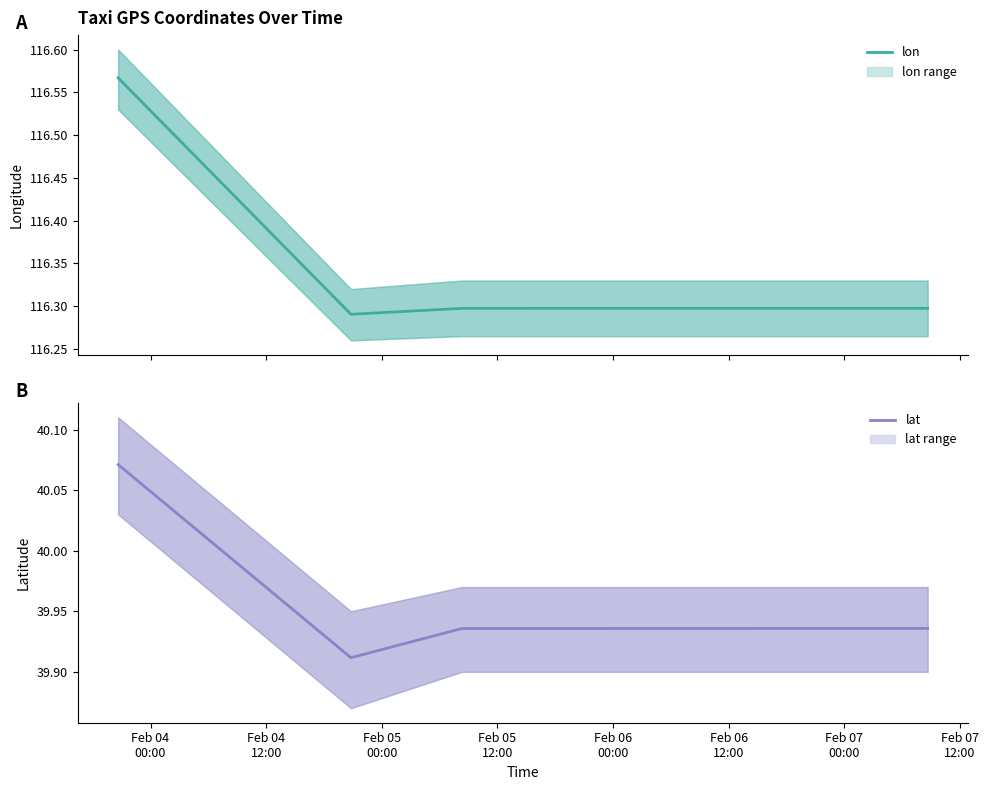

What is the value of the lat point at the 1st from the left?

40.1